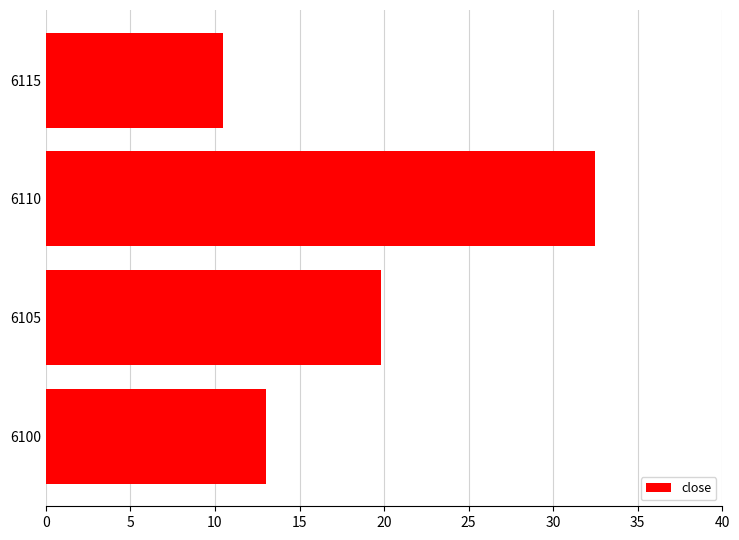

Reading bottom to top, list all the values displayed in this chart.

13.0	19.8	32.5	10.5